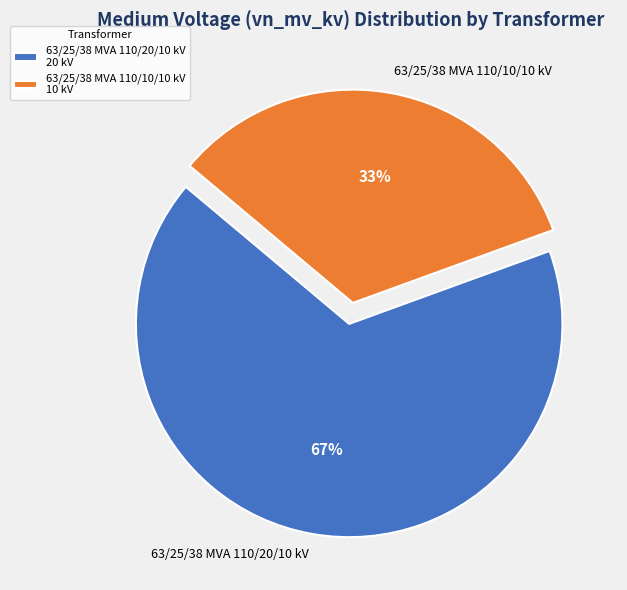

What is the smallest slice in the pie chart?

63/25/38 MVA 110/10/10 kV